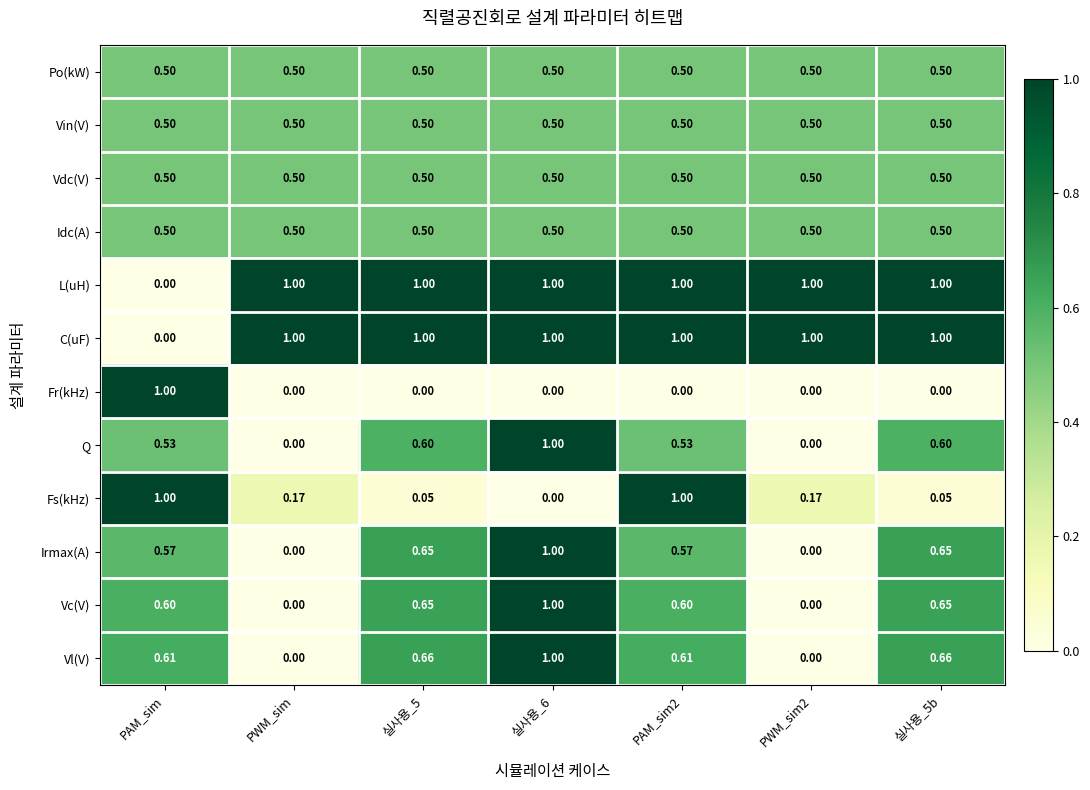

What is the total value across all series at PAM_sim?

6.3